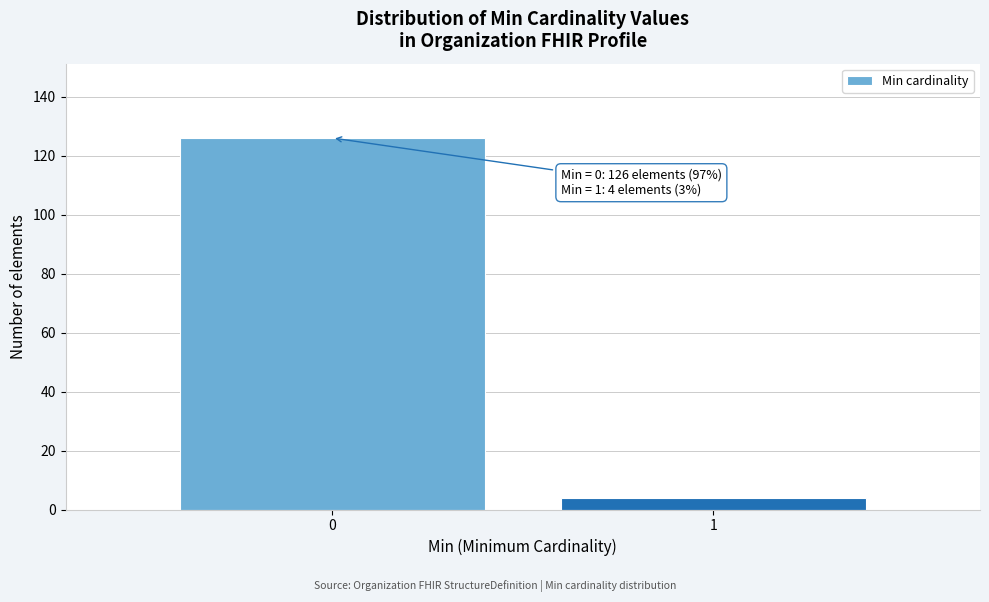

Reading left to right, list all the values displayed in this chart.

0=126	1=4